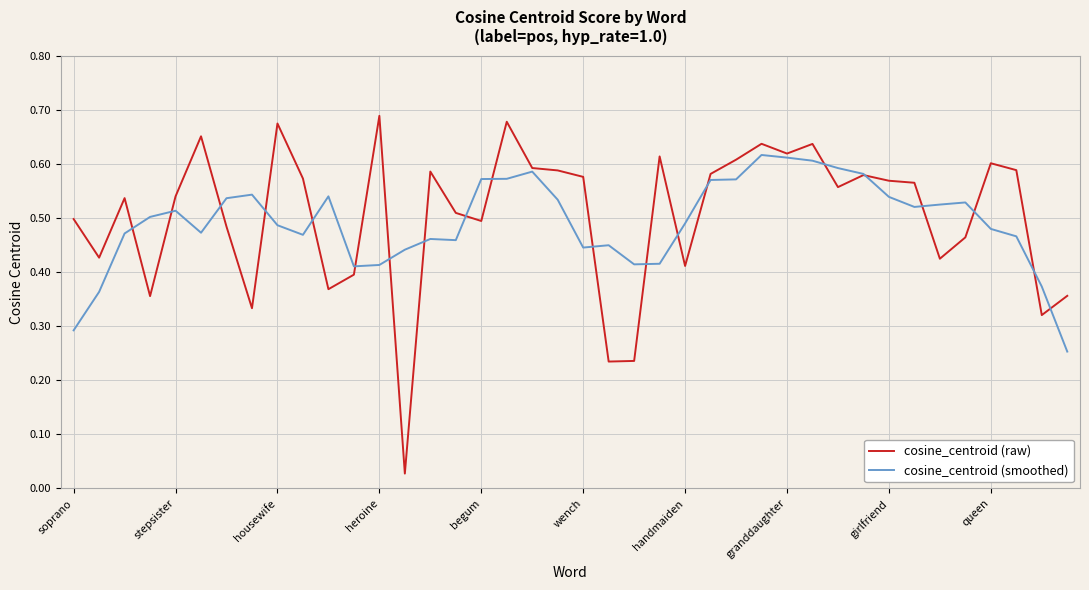

Rank the series by their maximum value, from highest to lowest.

cosine_centroid (raw), cosine_centroid (smoothed)